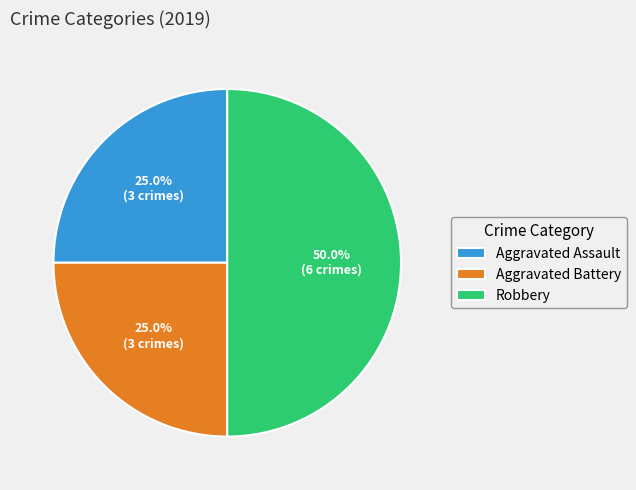

To the nearest percent, what is the average slice percentage?

33%